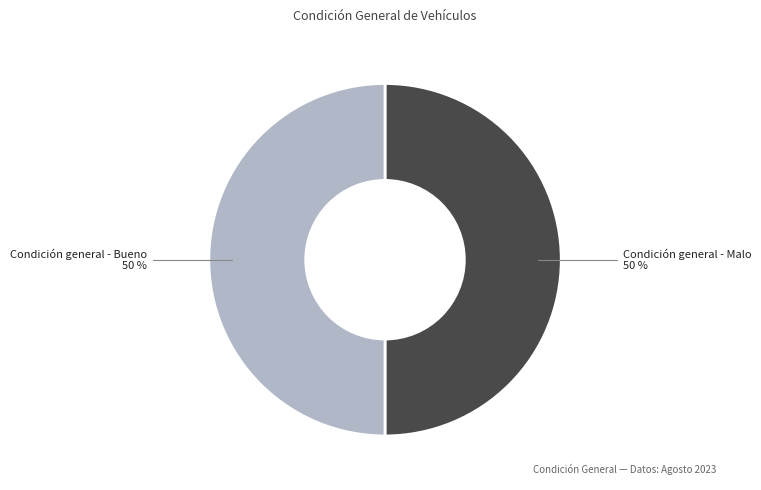

To the nearest percent, what is the average slice percentage?

50%